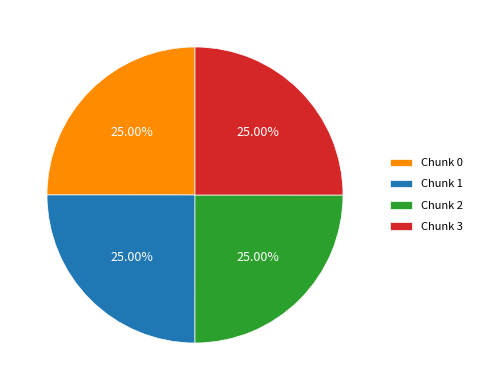

Approximately how many times larger is the value at Chunk 0 compared to Chunk 3?

1.0